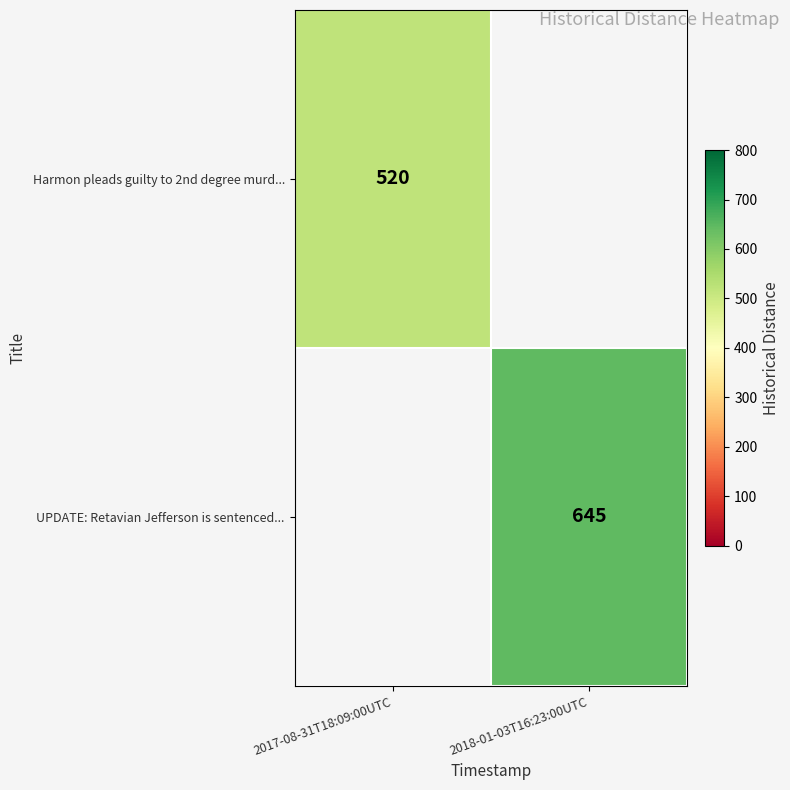

Count the number of categories in the chart.

2